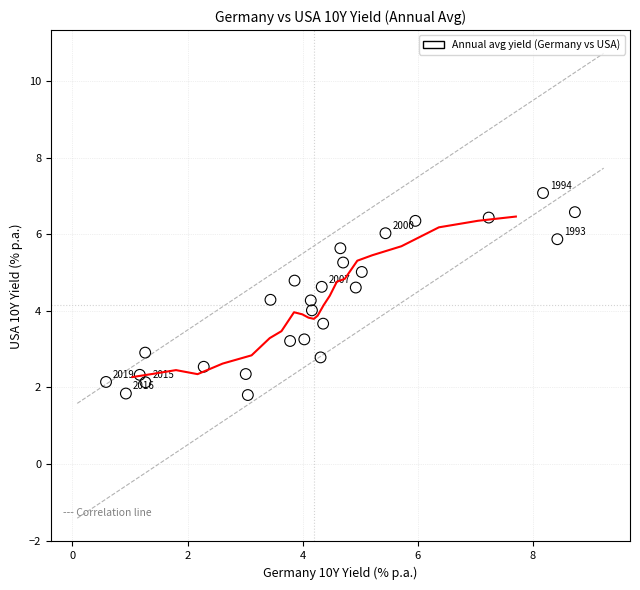

What is the range of X values (max minus min)?

8.1